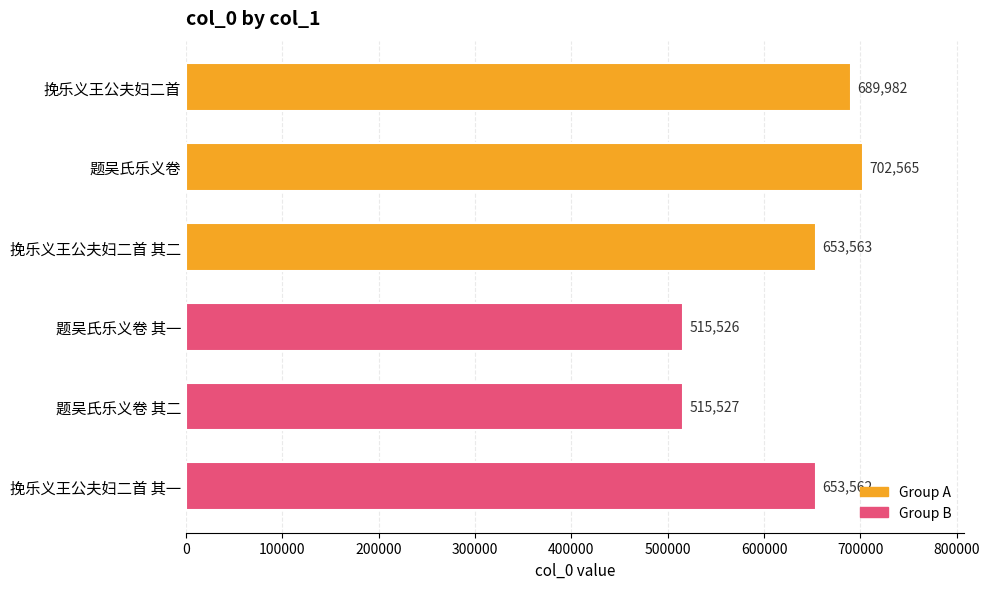

What is the label of the 3rd bar from the bottom?

题吴氏乐义卷 其一